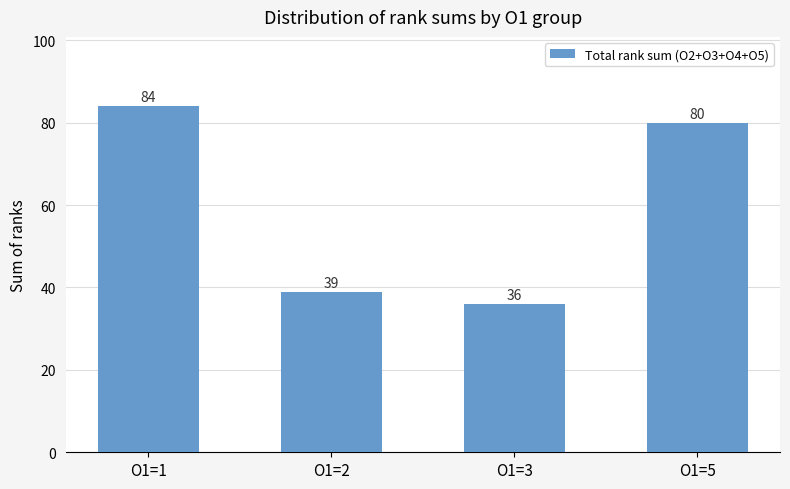

What is the change in value from O1=1 to O1=3?

-48